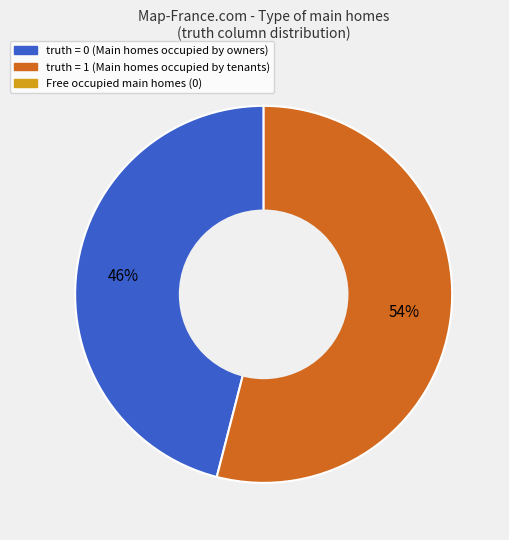

To the nearest percent, what is the average slice percentage?

50%